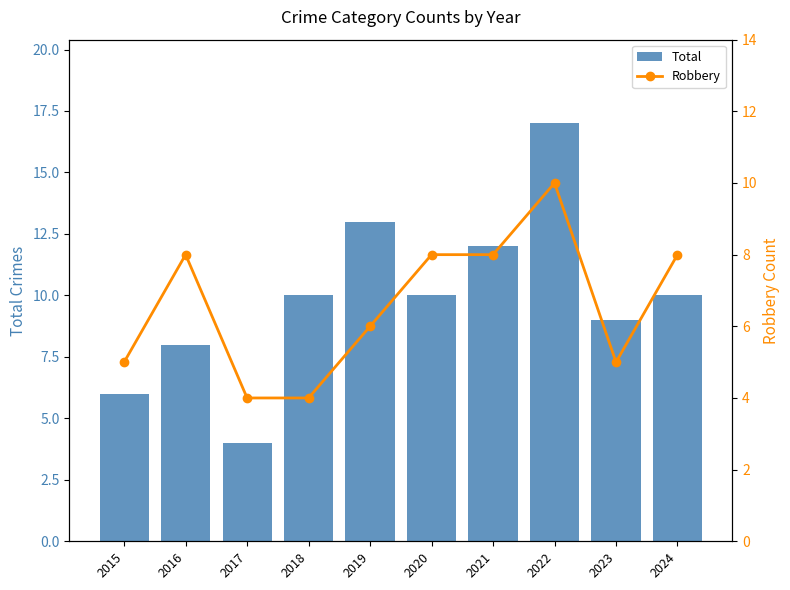

Where does the Robbery series first go above 8?

2022